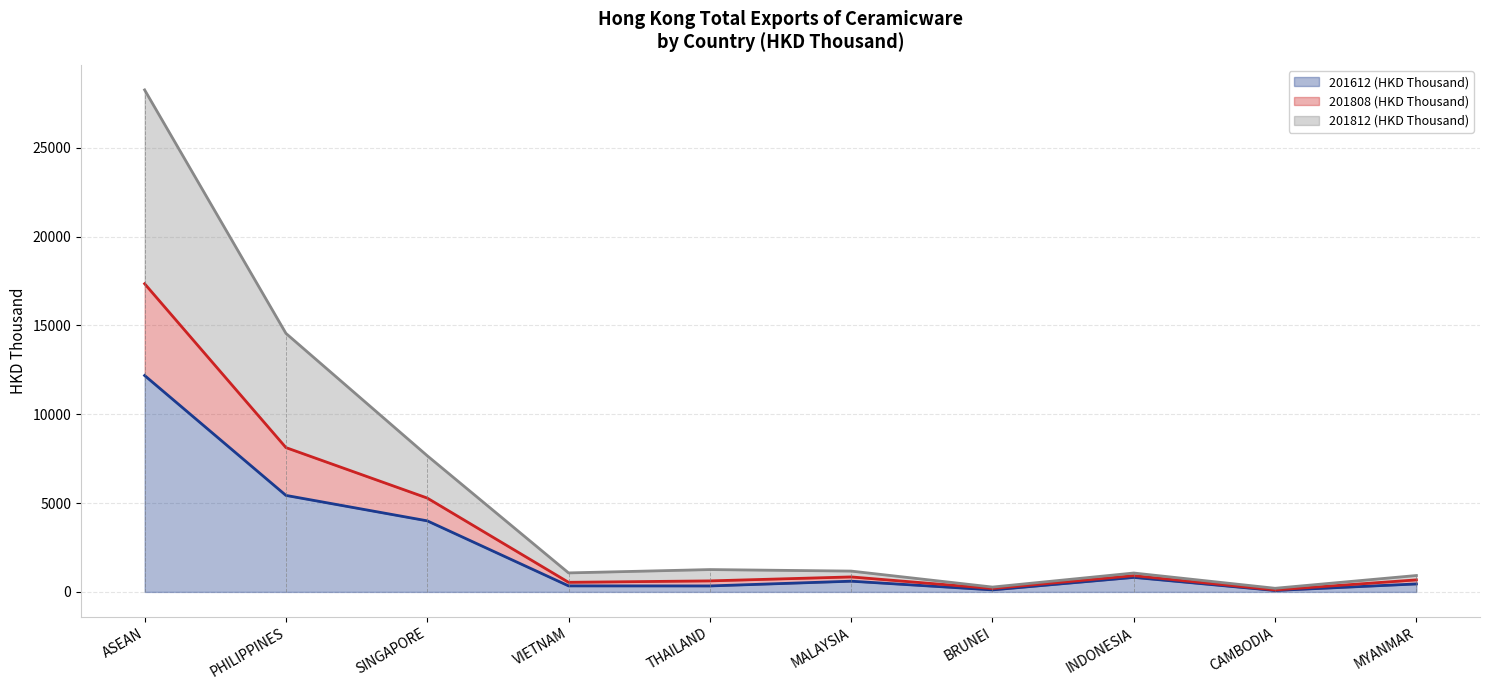

At which category is the sum across all series the highest?

ASEAN